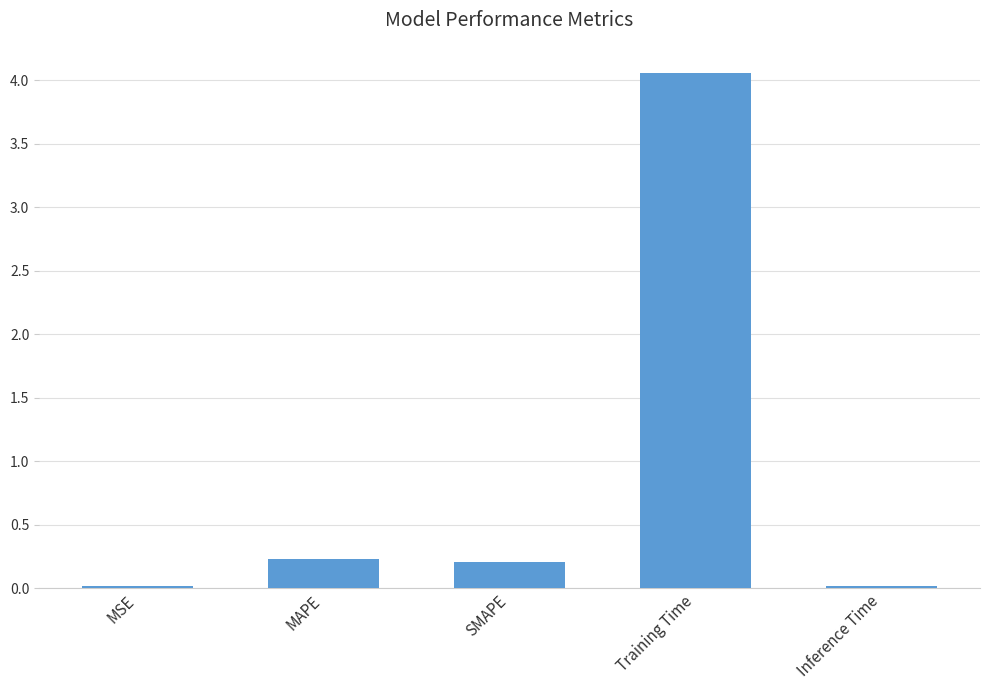

Between Training Time and SMAPE, which is larger?

Training Time